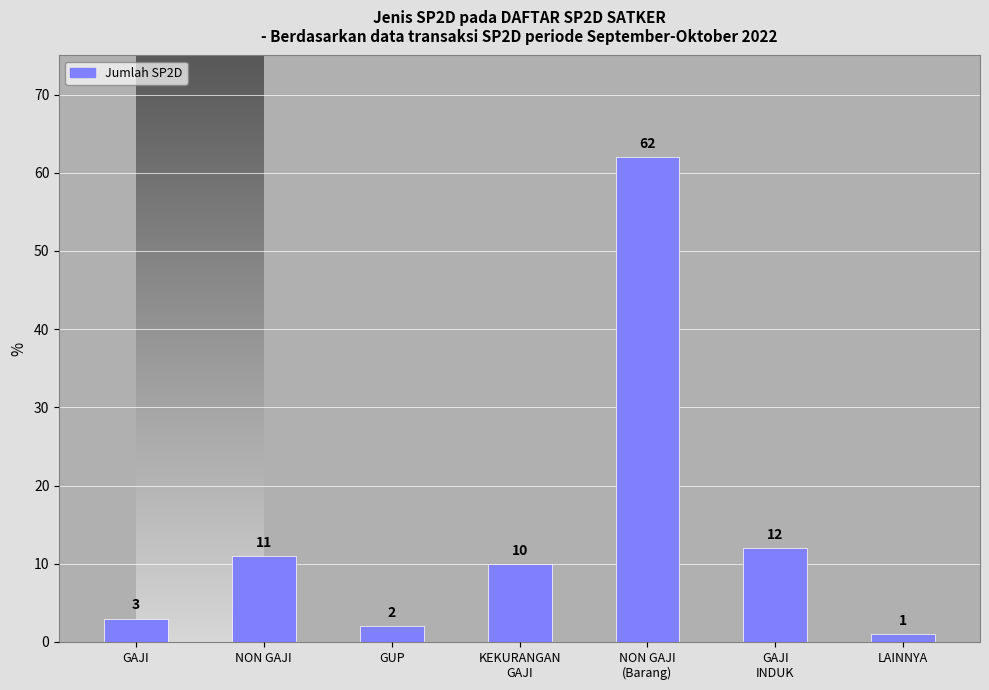

What is the label of the 6th bar from the left?

GAJI
INDUK